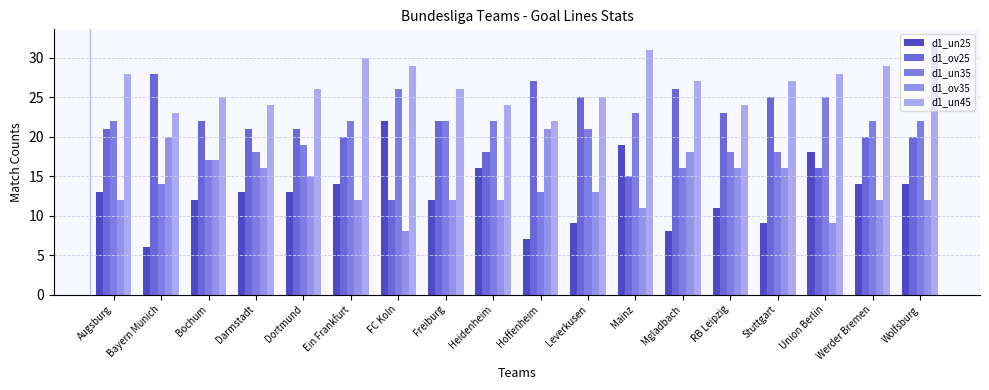

How many distinct data groups are displayed?

5